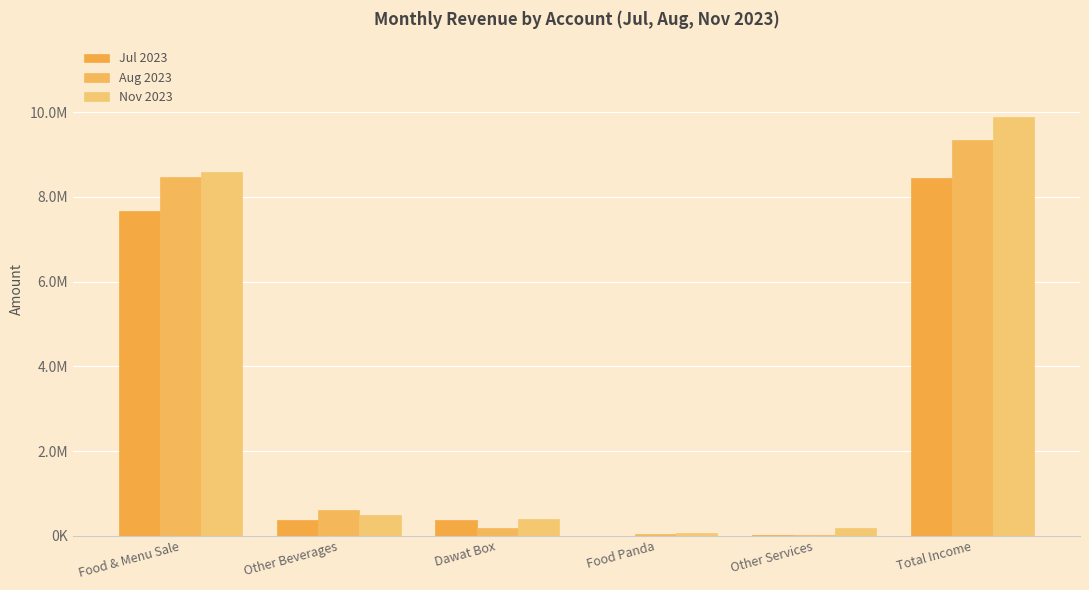

Are the bars grouped side by side (vs. stacked)?

Yes